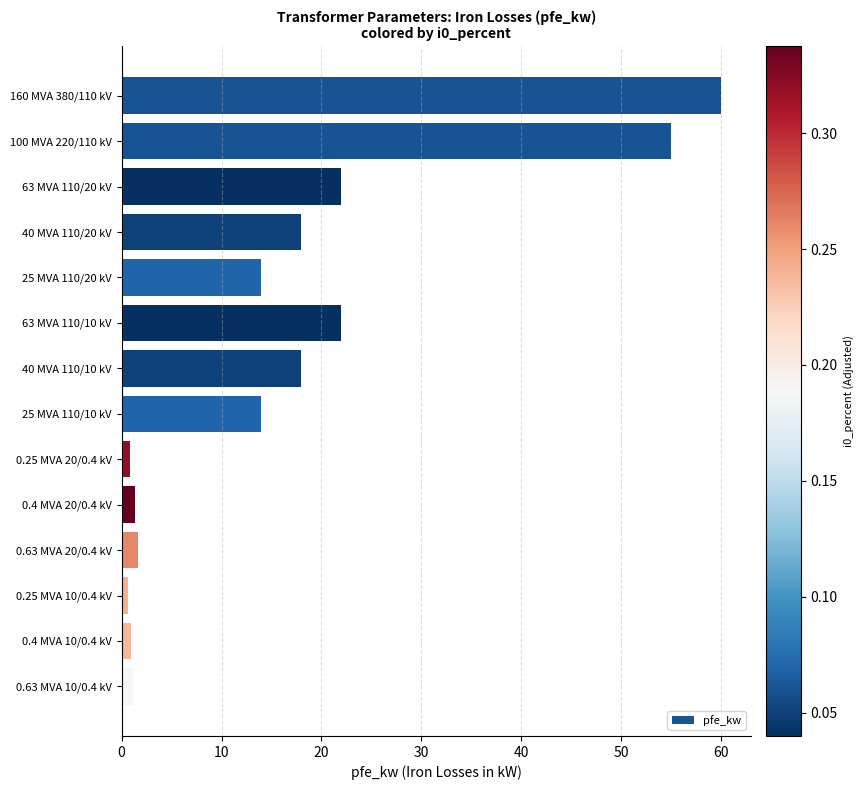

The chart shows a value of 22.0 at 63 MVA 110/10 kV. True or false?

True